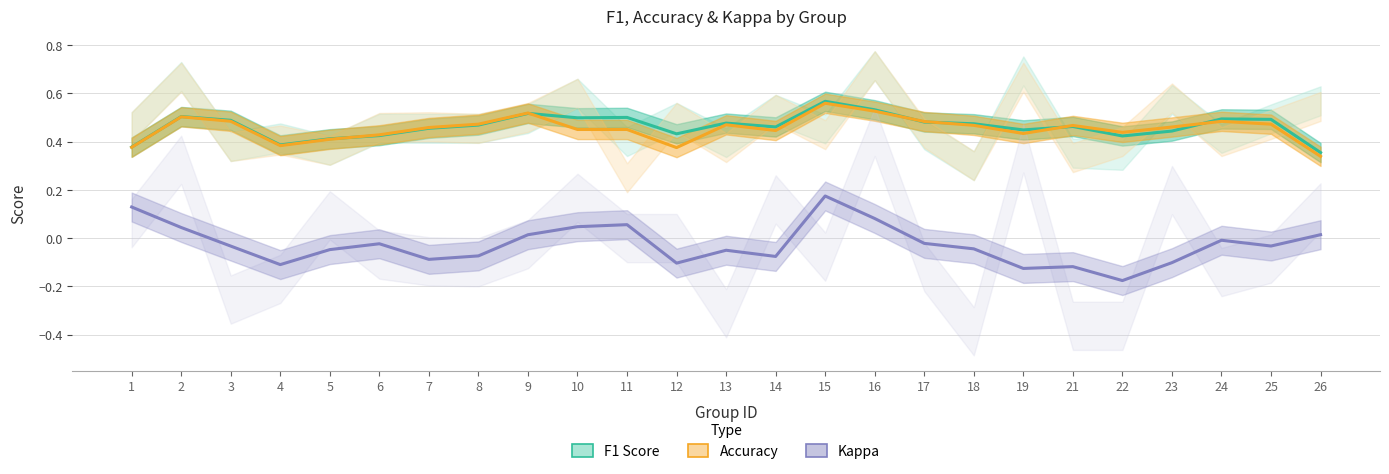

Where is the first local minimum for Kappa?

4